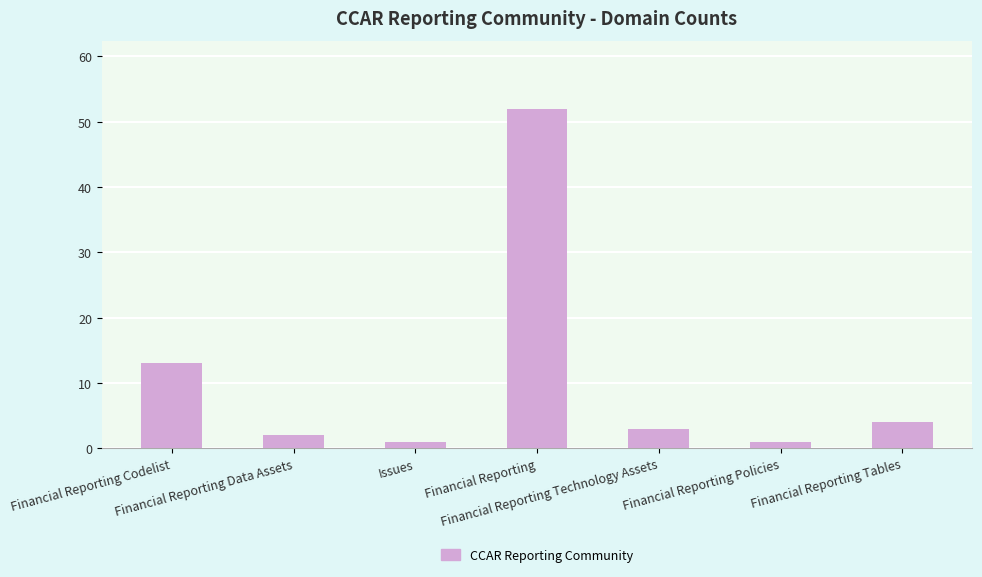

What is the greatest value displayed?

52